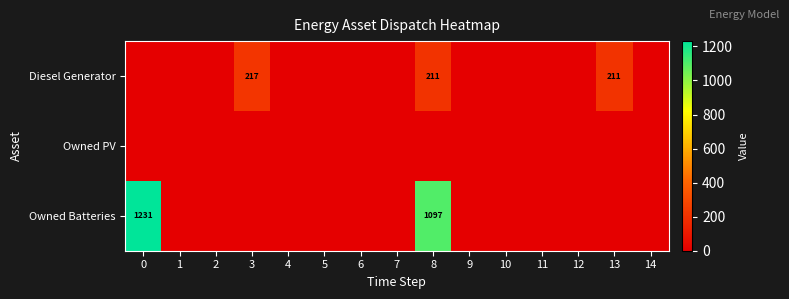

The value of Owned Batteries at 8 is 1097. True or false?

True